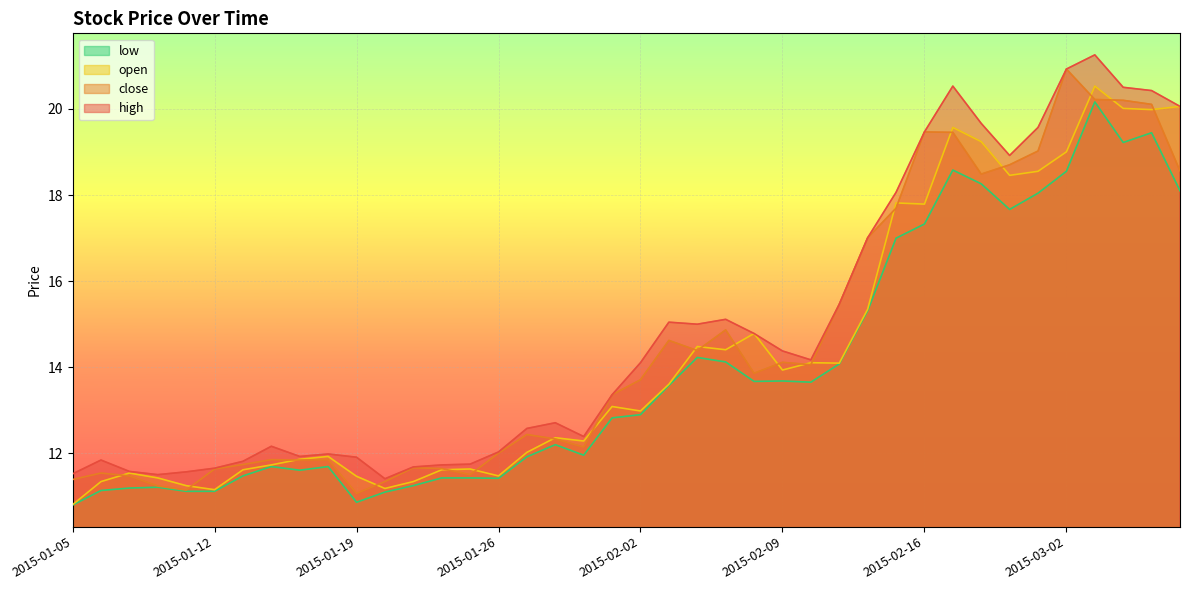

Is the value of open at 2015-01-15 greater than the value of close at 2015-01-23?

Yes